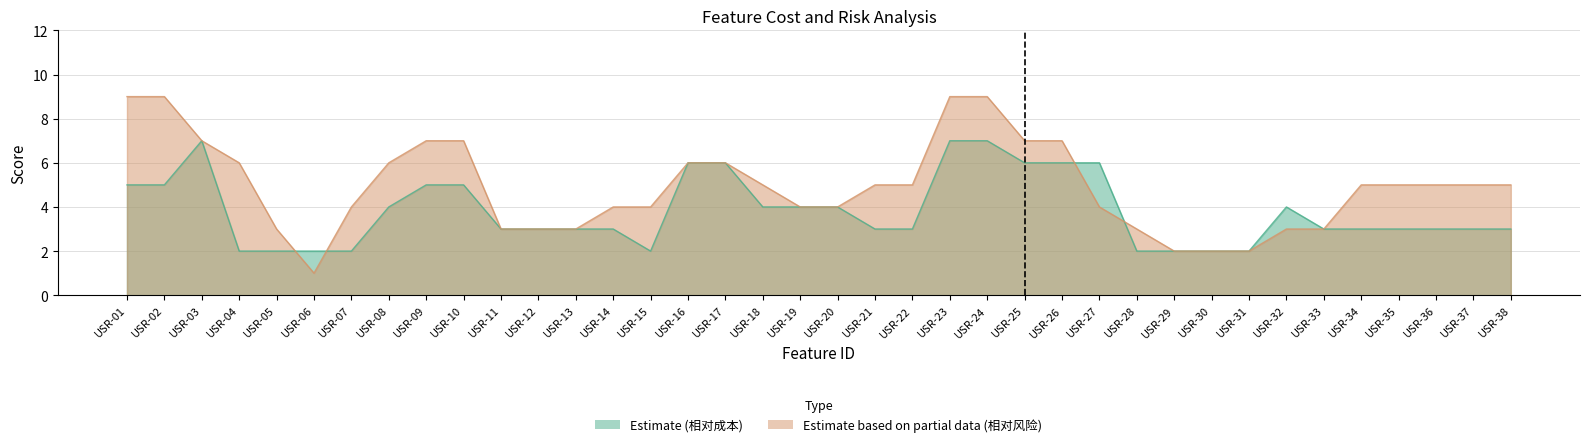

The value of Estimate (相对成本) at USR-09 is 7. True or false?

False